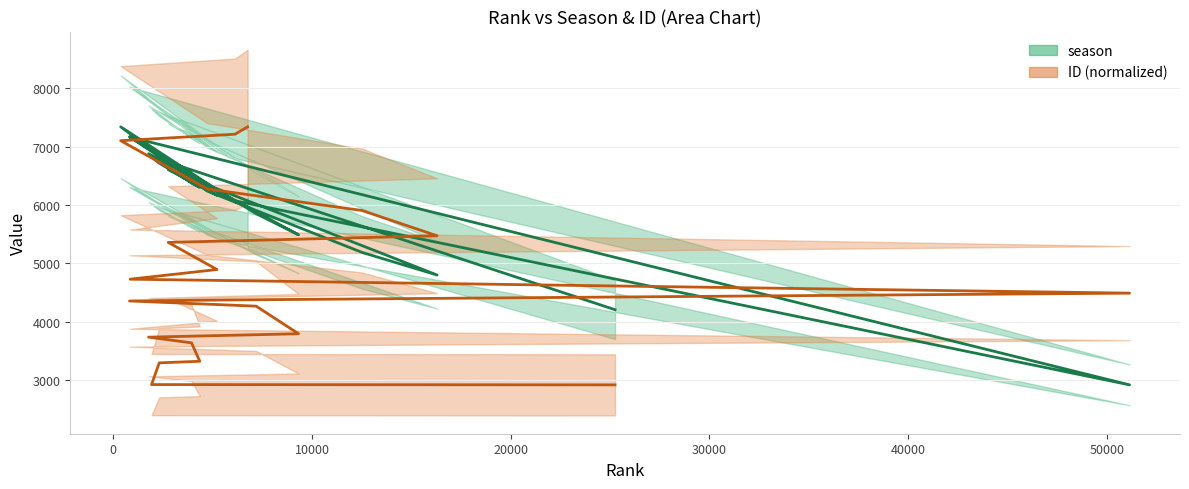

Is it true that season equals 6717.0 at 10000?

True